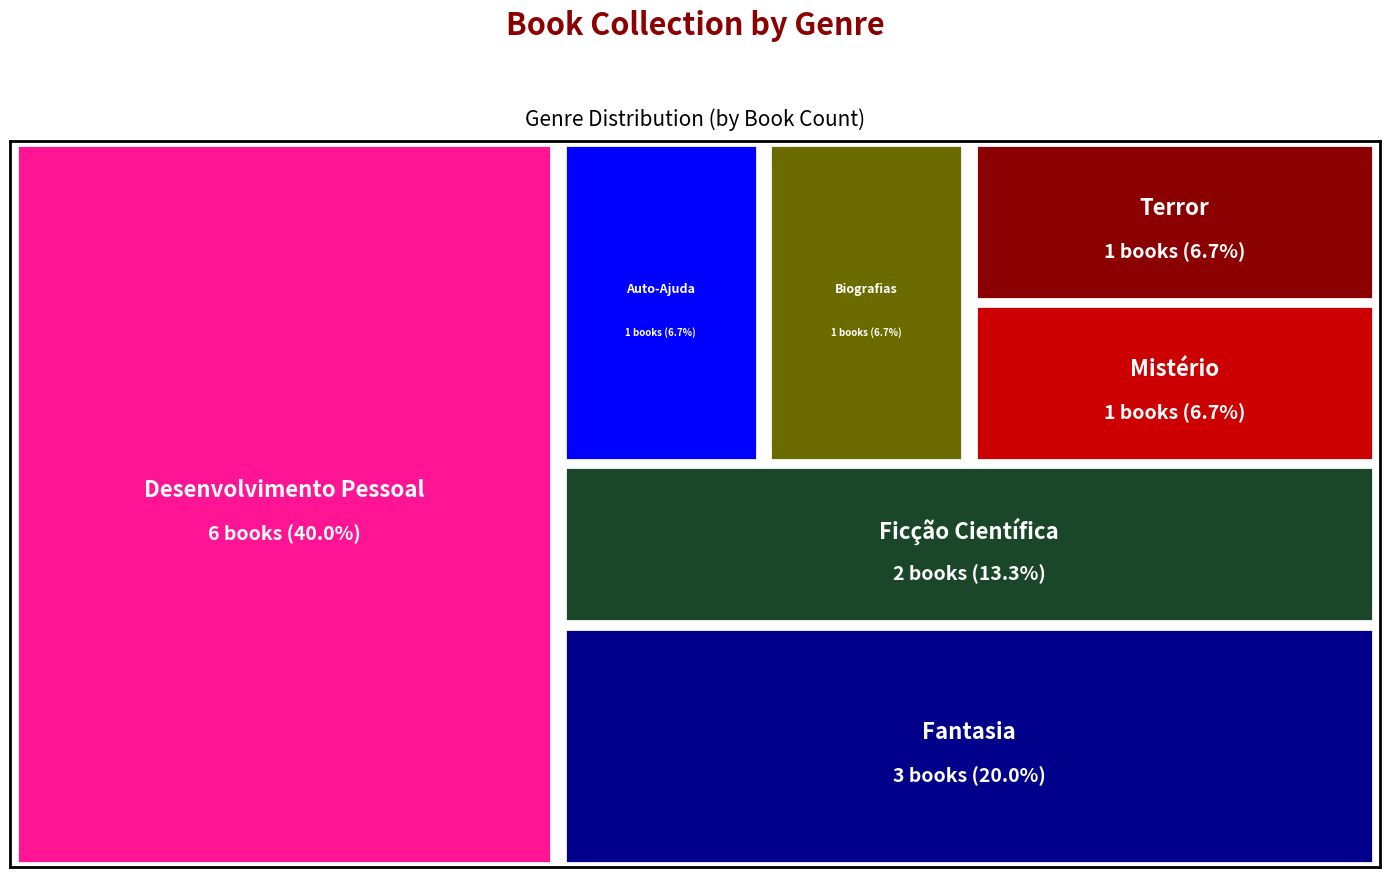

Reading left to right, transcribe all the data shown in this chart.

Desenvolvimento Pessoal=6	Fantasia=3	Ficção Científica=2	Terror=1	Auto-Ajuda=1	Biografias=1	Mistério=1